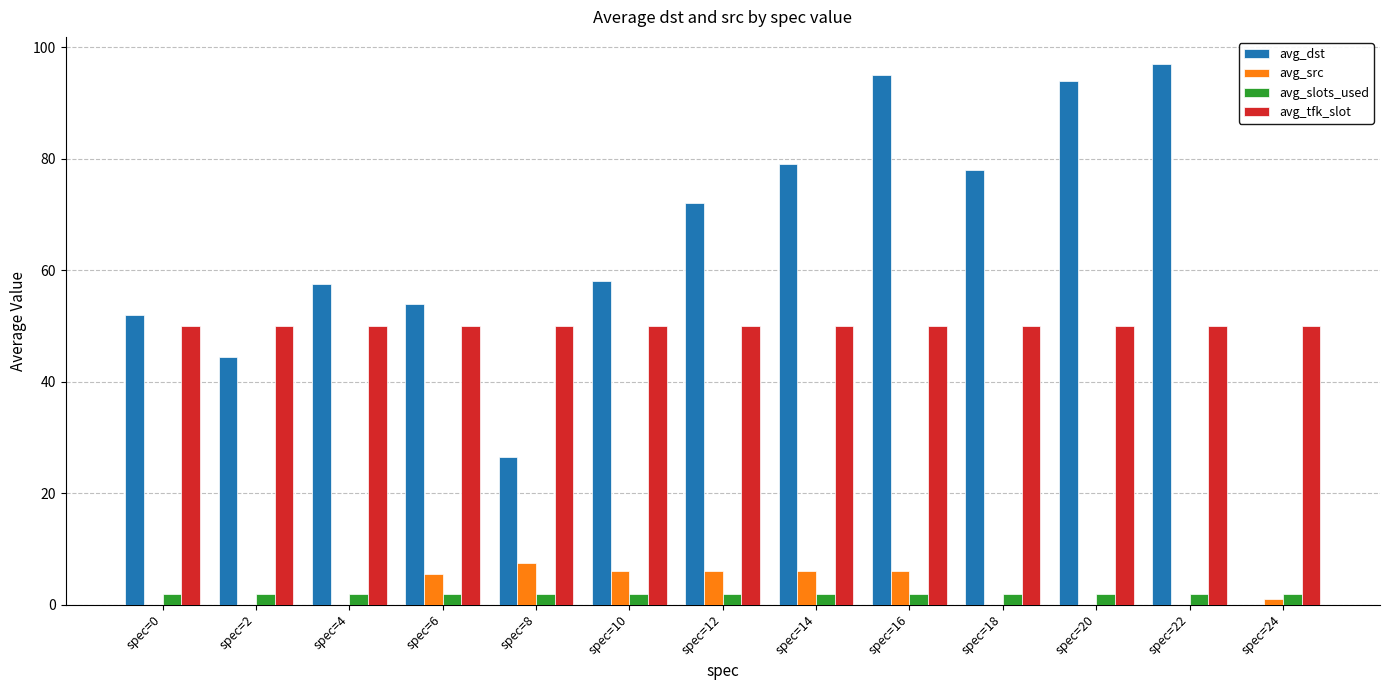

What is the greatest value displayed?

97.0